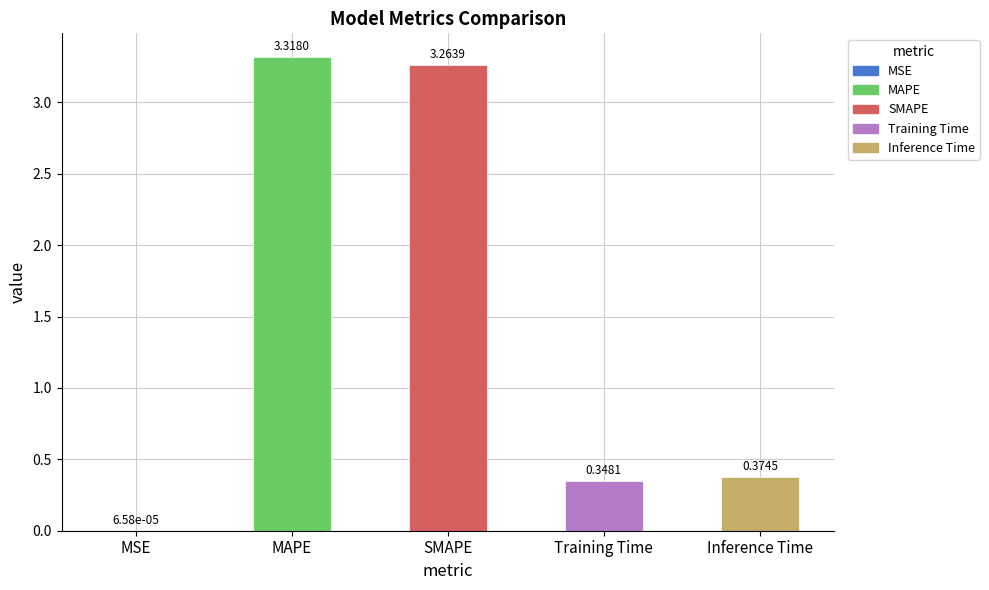

How many data points does each series have?

5